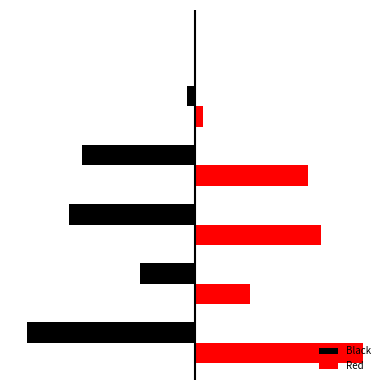

List the series in order of their peak value, highest first.

Red, Black